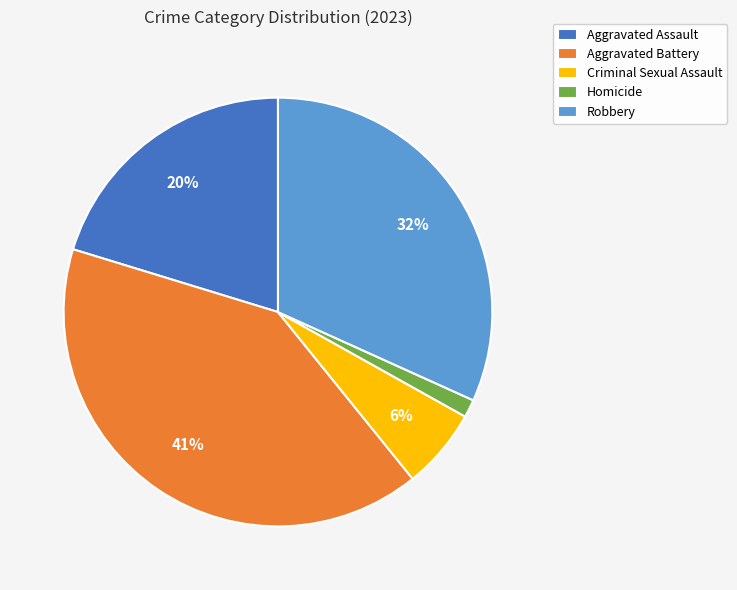

Does any single category account for the majority?

No